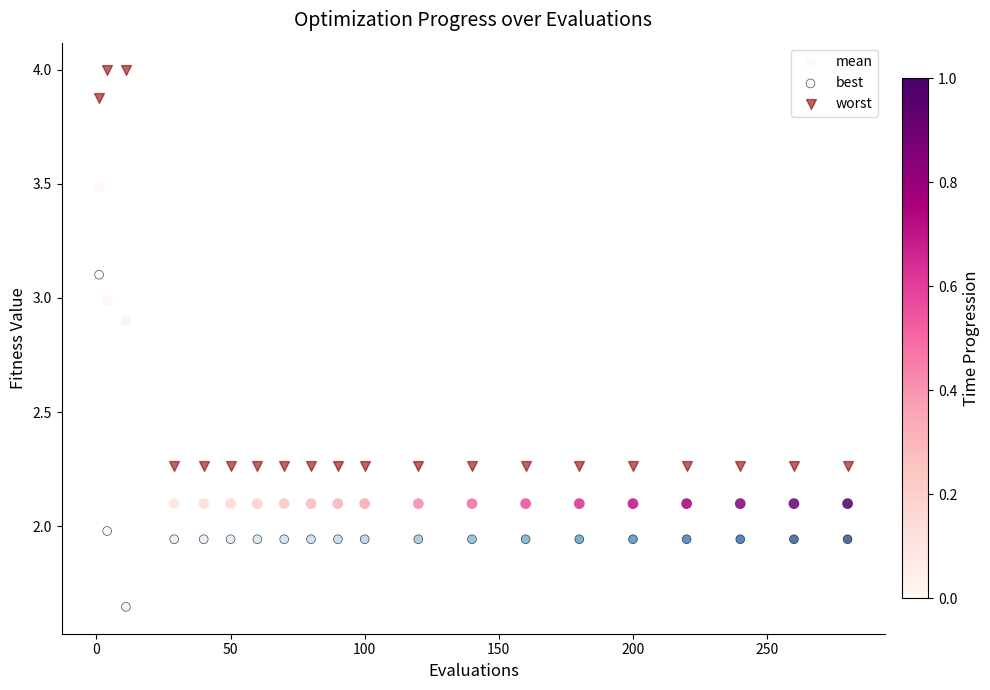

Across all data points, what is the range of X values (max minus min)?

279.0